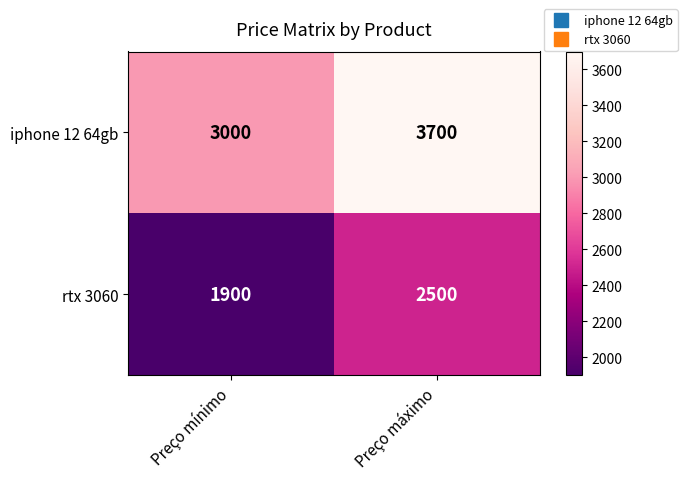

True or false: iphone 12 64gb has a value of 879 at Preço máximo.

False